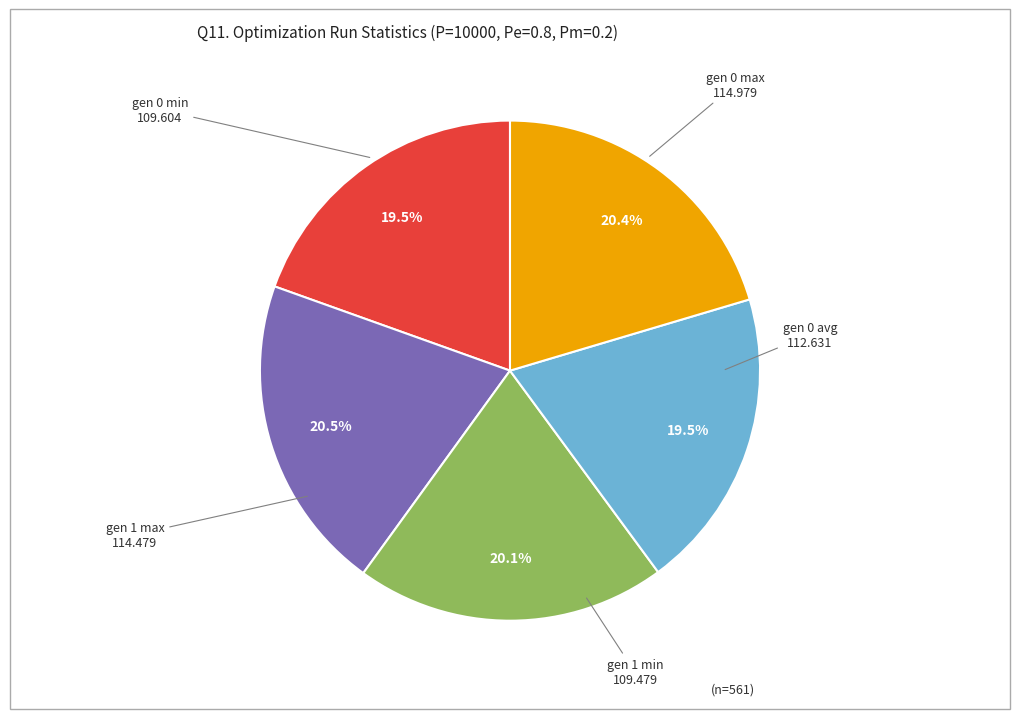

To the nearest percent, what is the average slice percentage?

20%